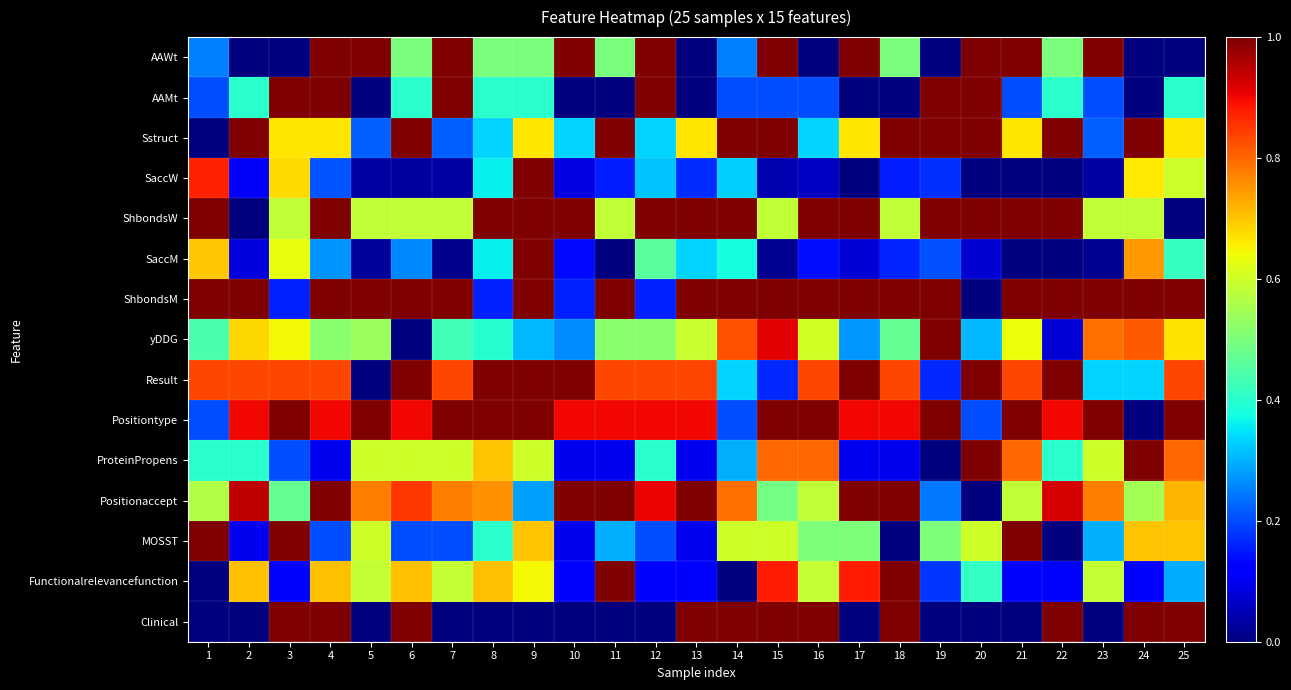

At which category does the chart reach its peak across all series?

4